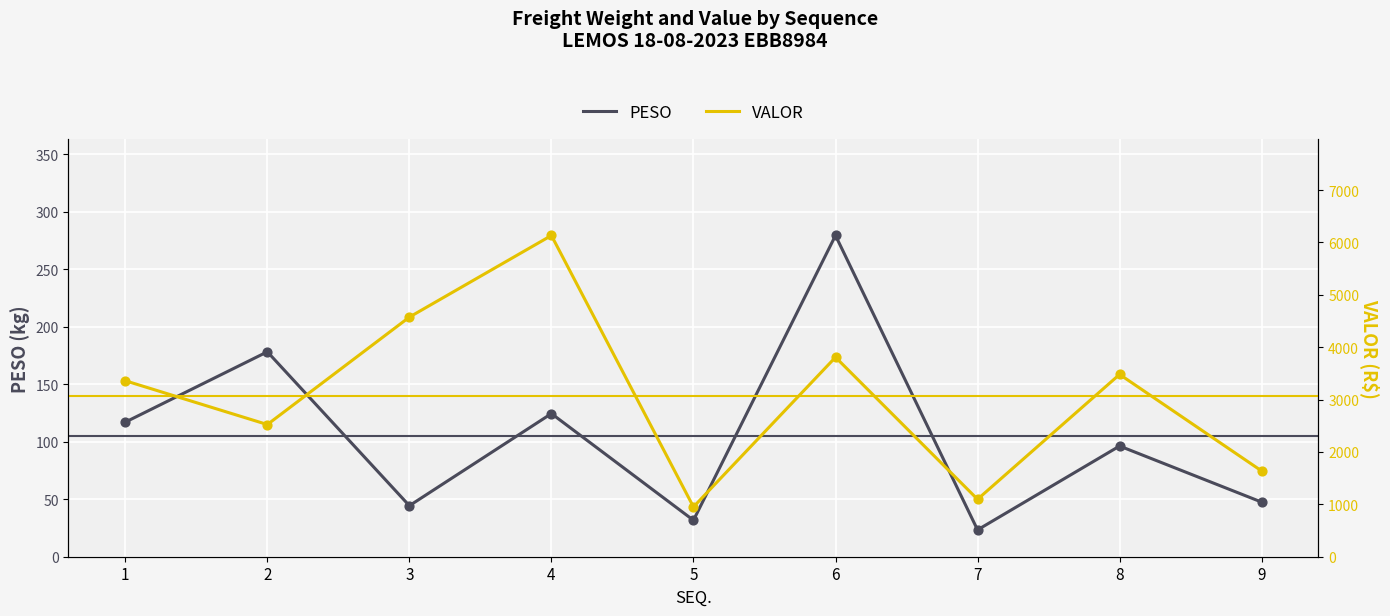

At how many categories does at least one series exceed 3659?

3